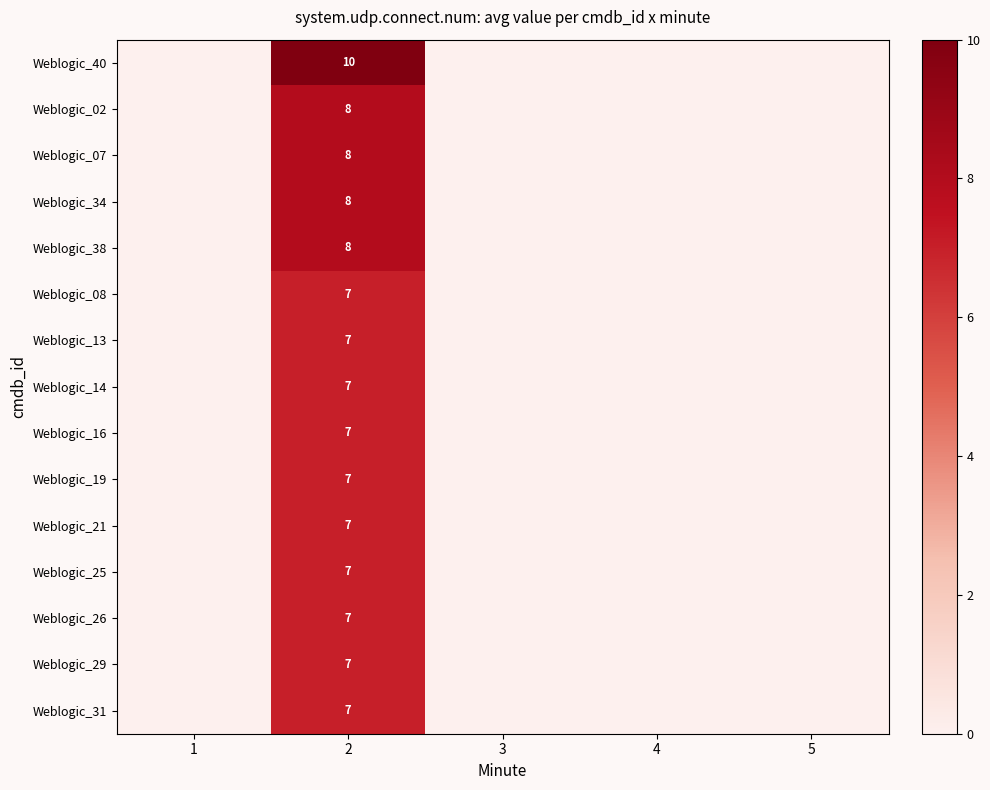

True or false: Weblogic_19 has a value of 4 at 2.

False